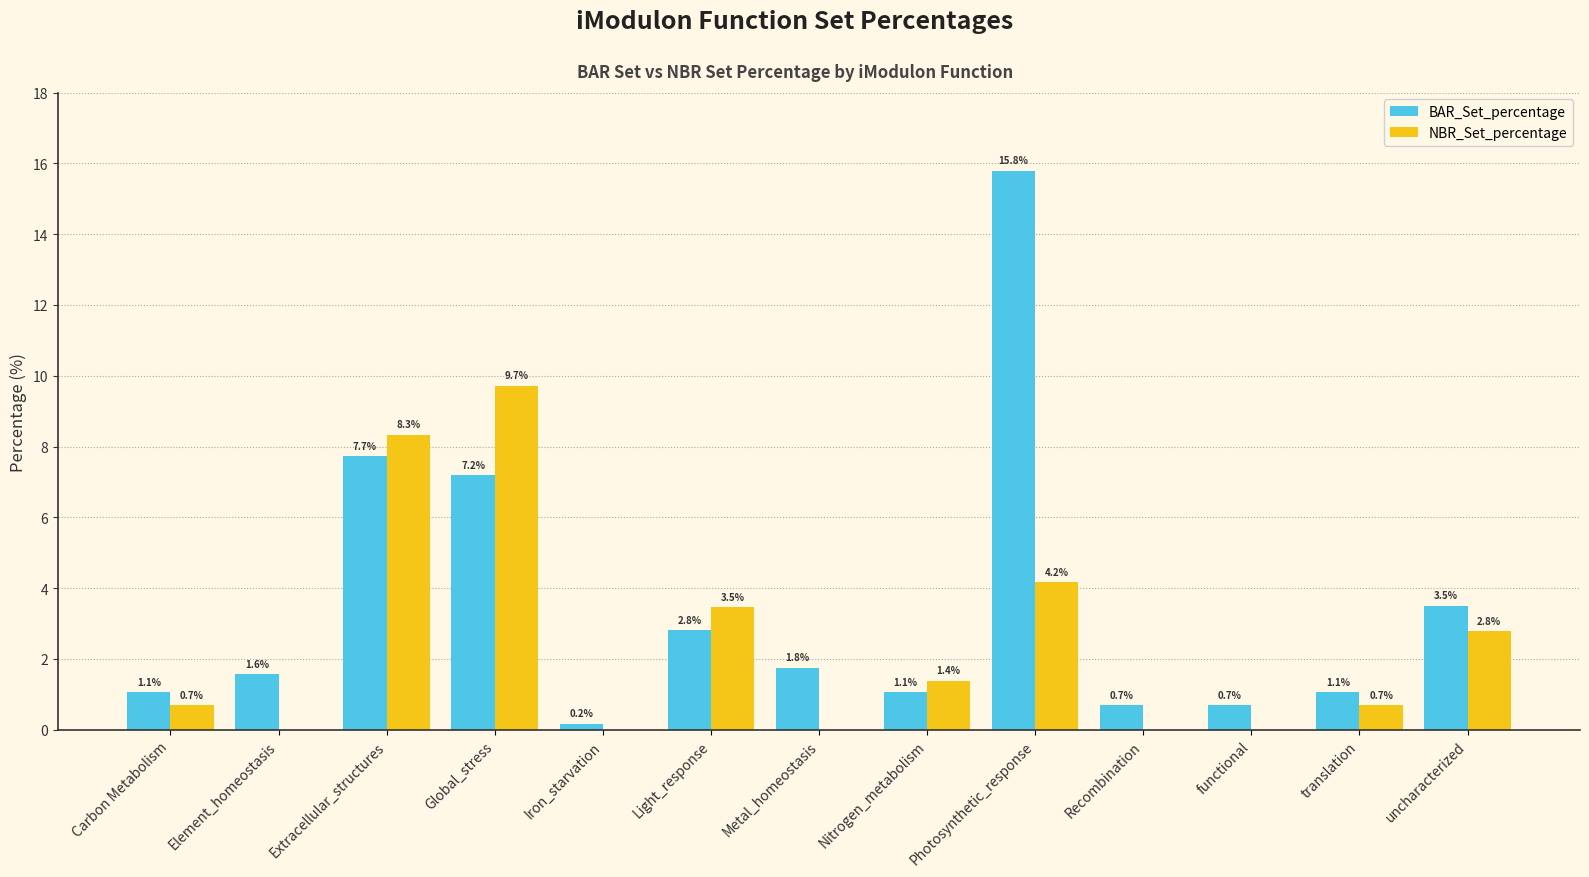

What is the sum of the BAR_Set_percentage values at Element_homeostasis and Recombination?

2.3